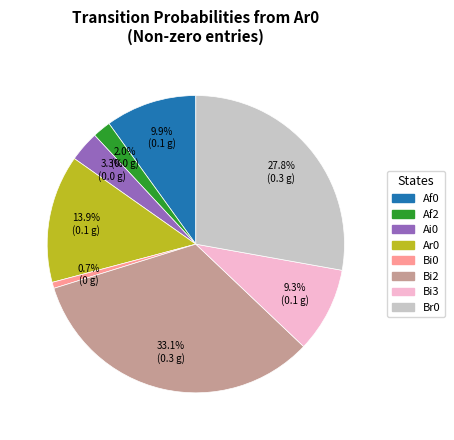

Does any single category account for the majority?

No